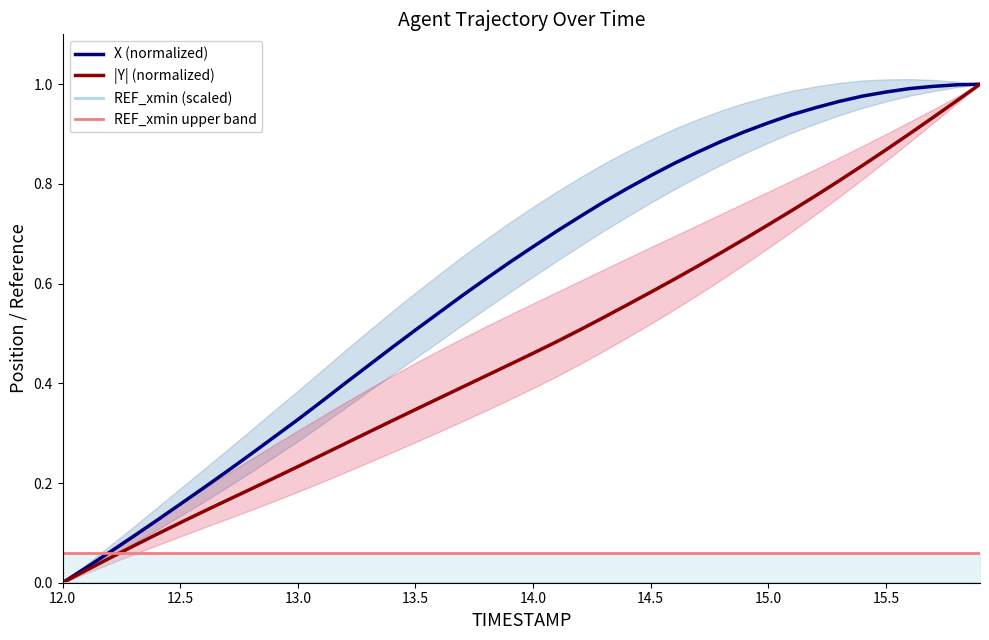

What are all the series names shown in the legend?

X (normalized), |Y| (normalized), REF_xmin (scaled), REF_xmin upper band